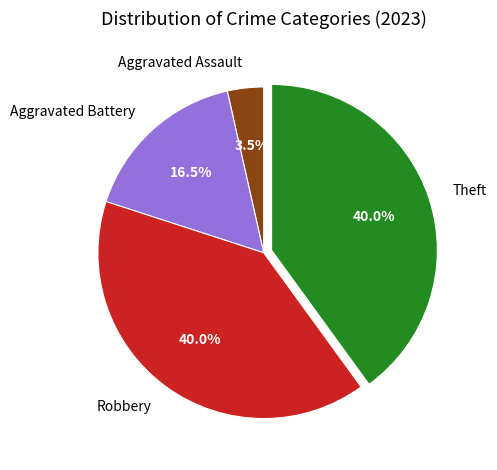

Which slice is the smallest?

Aggravated Assault